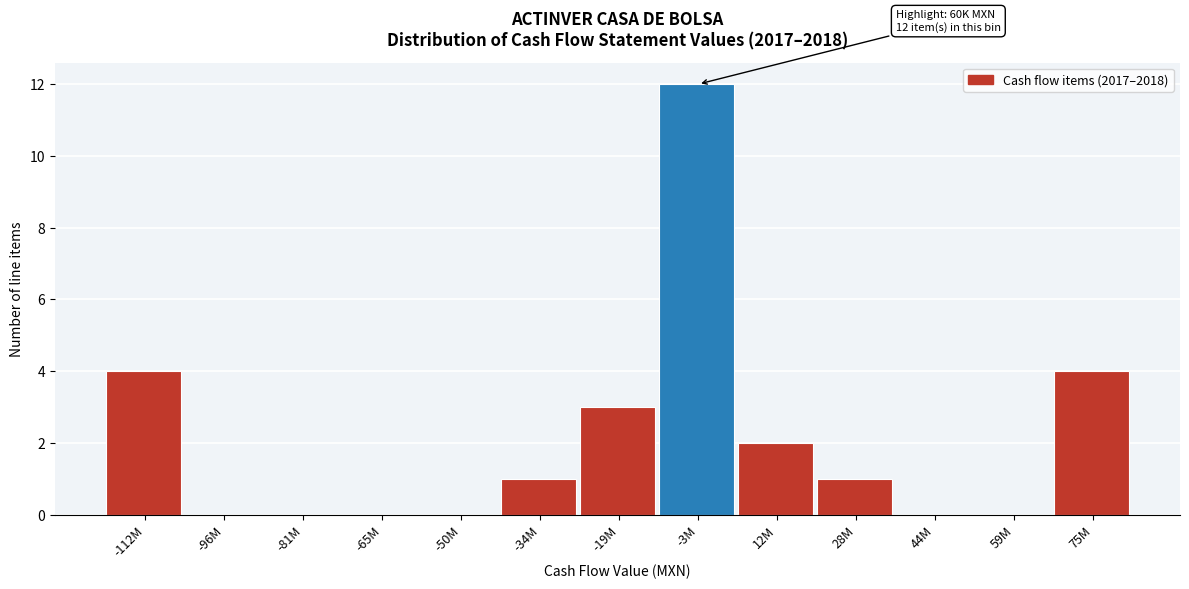

Reading right to left, transcribe all the data shown in this chart.

75M=4	59M=0	44M=0	28M=1	12M=2	-3M=12	-19M=3	-34M=1	-50M=0	-65M=0	-81M=0	-96M=0	-112M=4